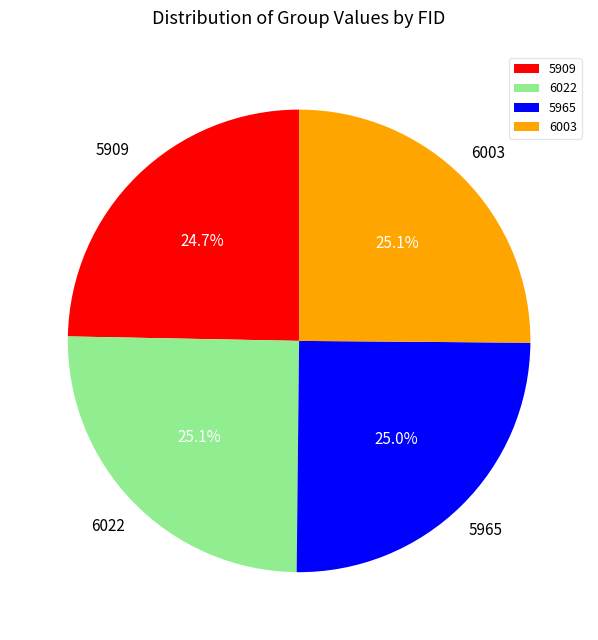

True or false: 6022 accounts for 25% of the total.

True